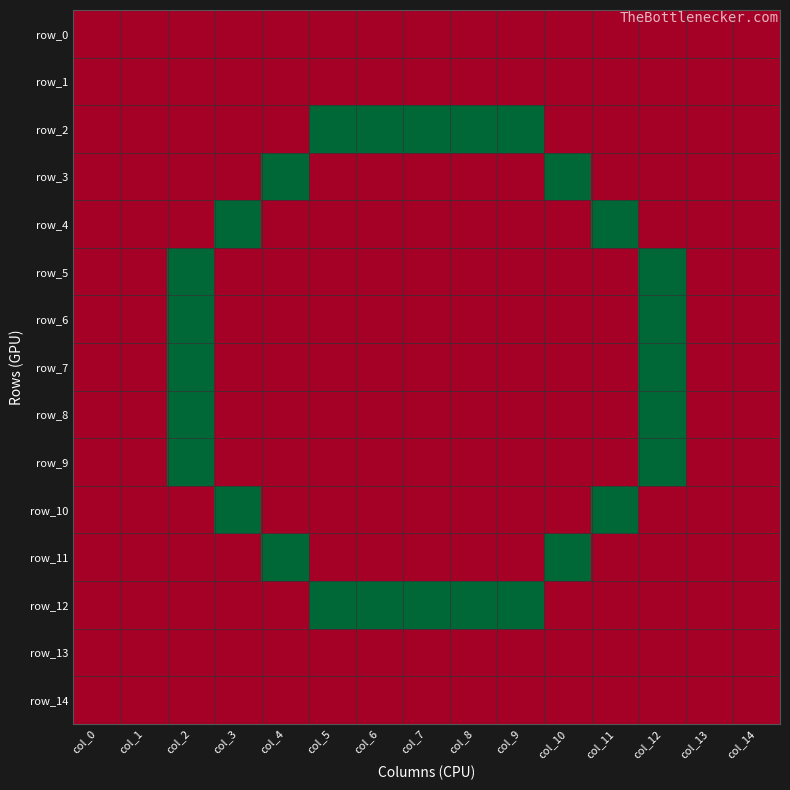

At col_3, list the series in order from largest to smallest.

row_4, row_10, row_0, row_1, row_2, row_3, row_5, row_6, row_7, row_8, row_9, row_11, row_12, row_13, row_14